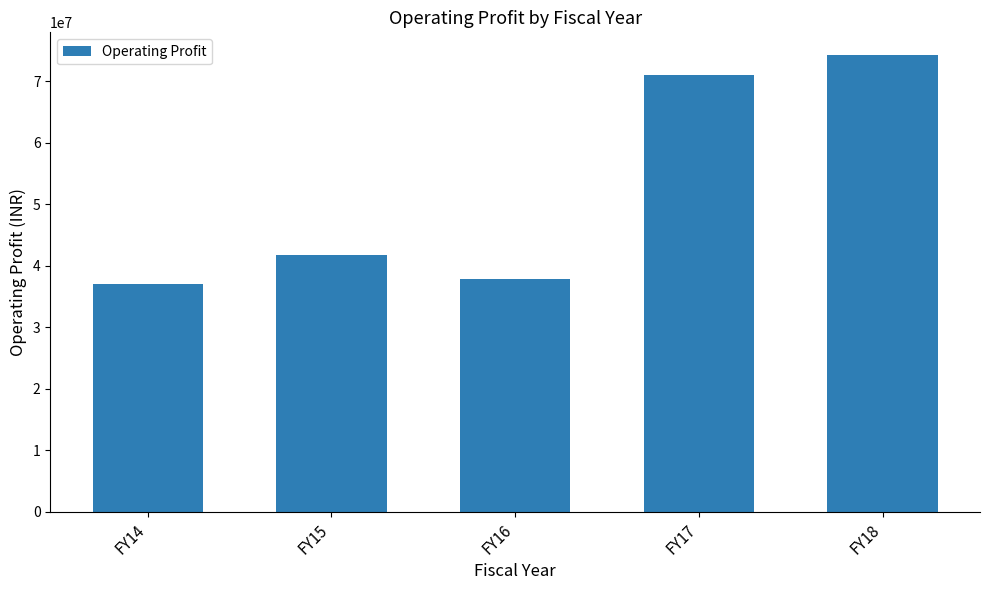

How many data points does each series have?

5